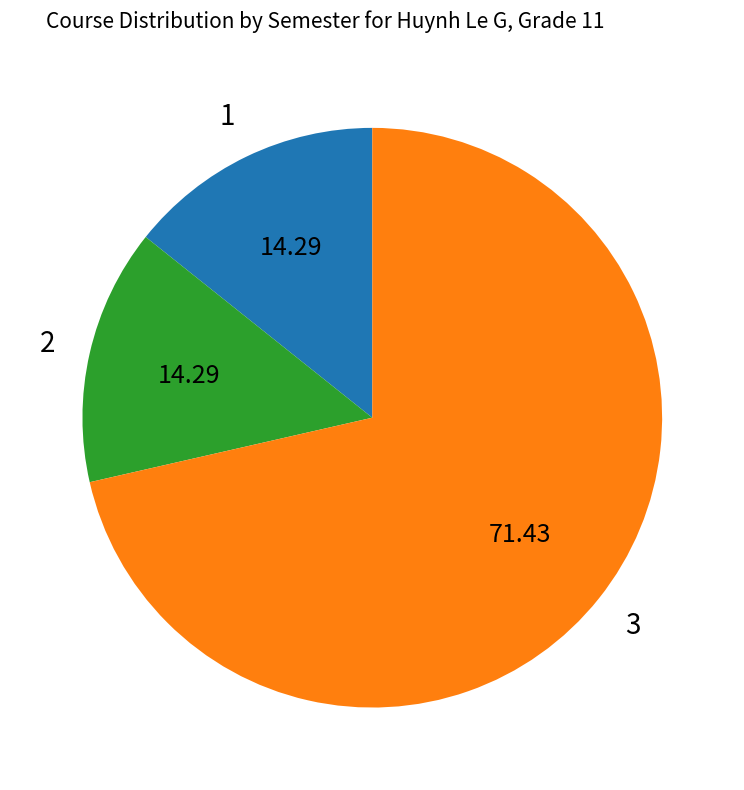

Is there any slice that represents more than half of the pie?

Yes